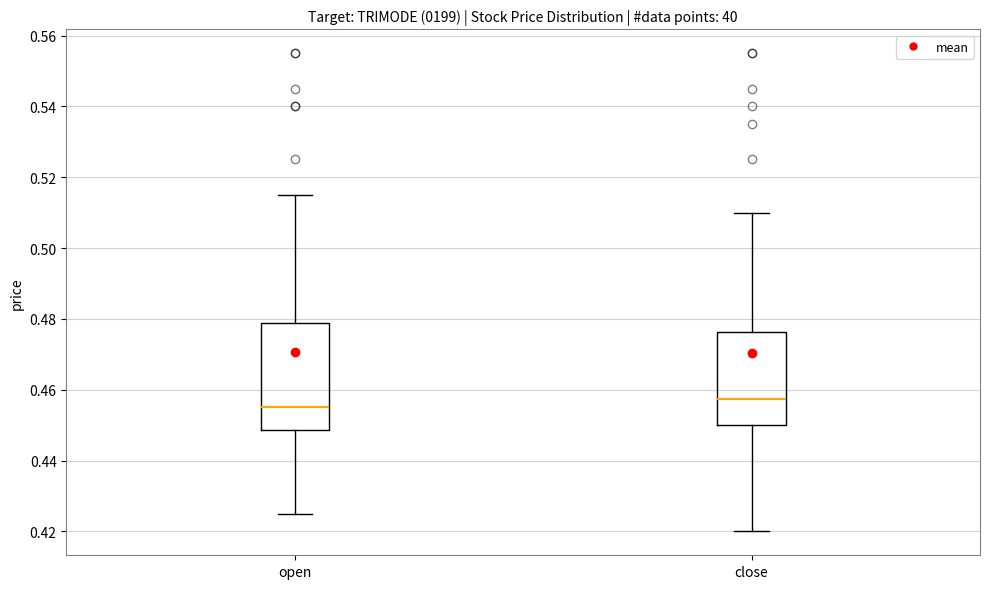

Reading left to right, read every box against the y-axis: the position of its median line, the range the box covers, and the ends of its whiskers. The values are not printed on the chart, so give them approximately, as read against the axis.

open: median 0.456, box 0.448 to 0.478, whiskers 0.426 to 0.516
close: median 0.458, box 0.450 to 0.476, whiskers 0.420 to 0.510